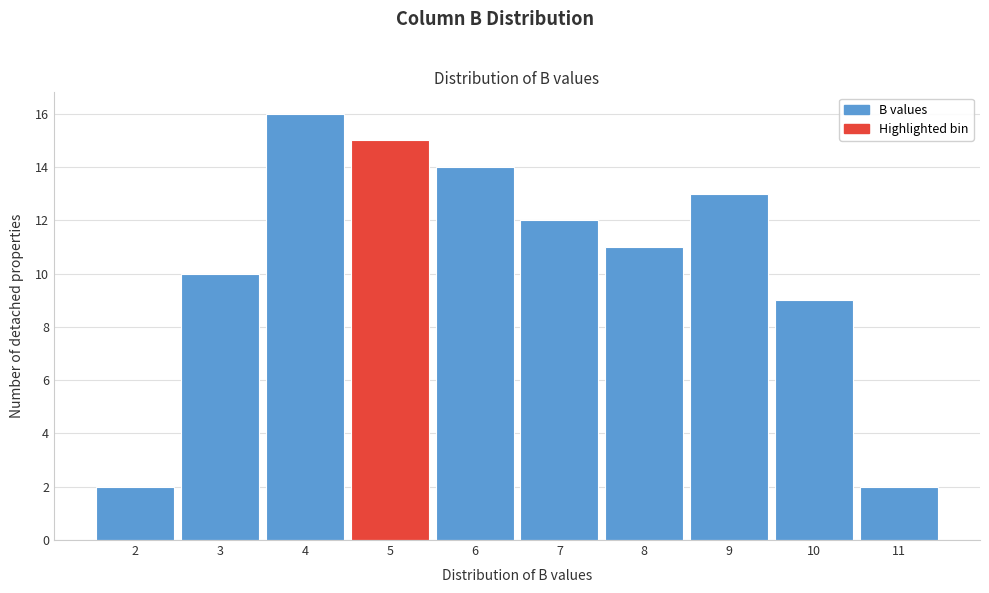

Reading left to right, list all the values displayed in this chart.

2=2	3=10	4=16	5=15	6=14	7=12	8=11	9=13	10=9	11=2